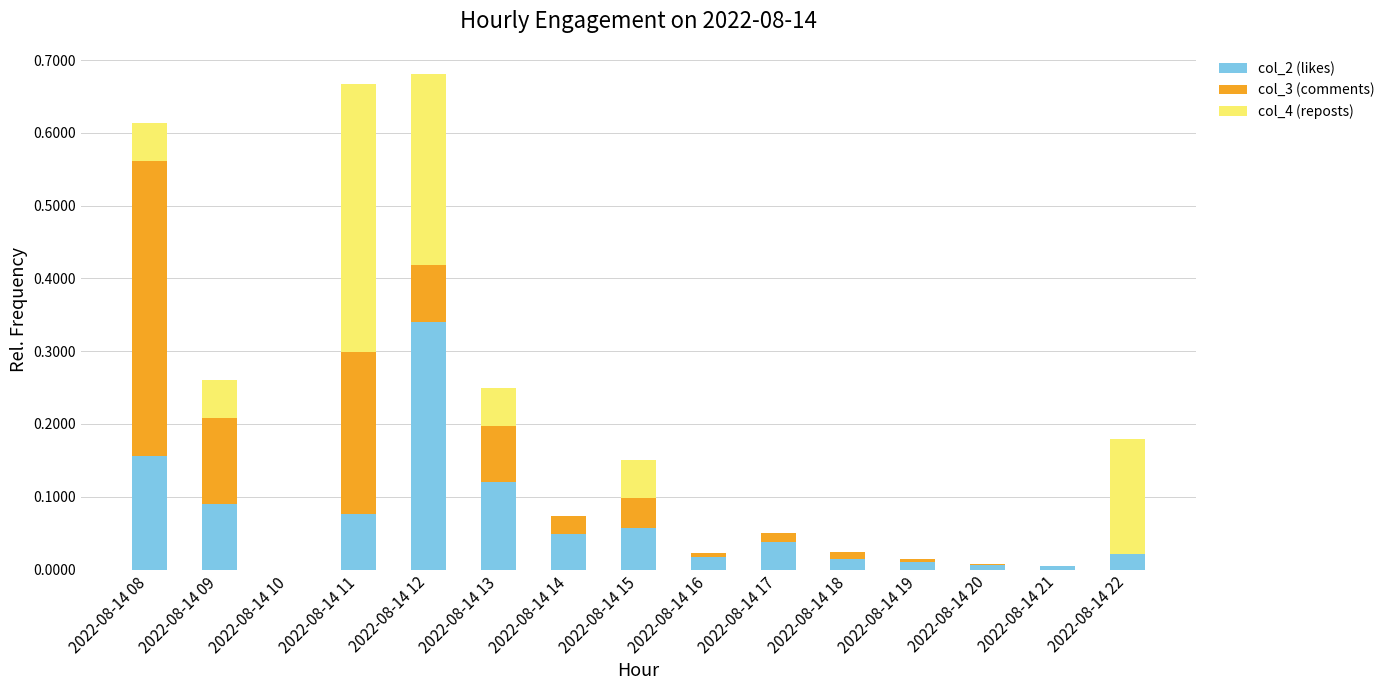

True or false: col_2 (likes) has a value of 0.0 at 2022-08-14 18.

True